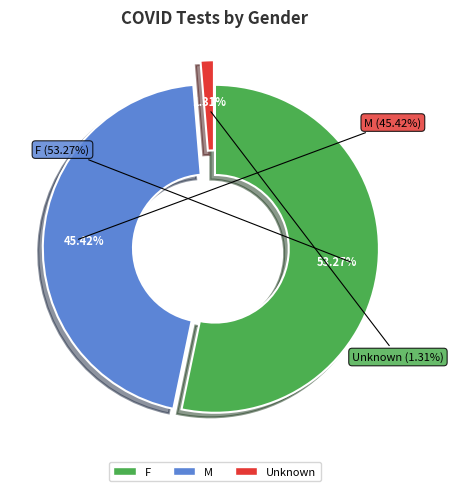

To the nearest percent, what is the difference between the Unknown and F slice percentages?

52%